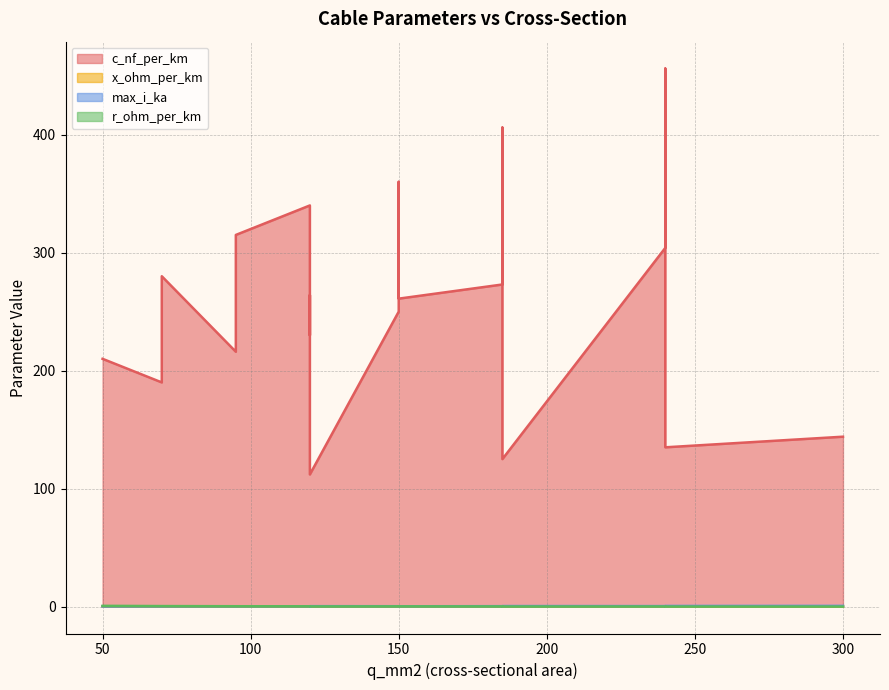

In x_ohm_per_km, how many points are higher than both neighbors (excluding endpoints)?

4